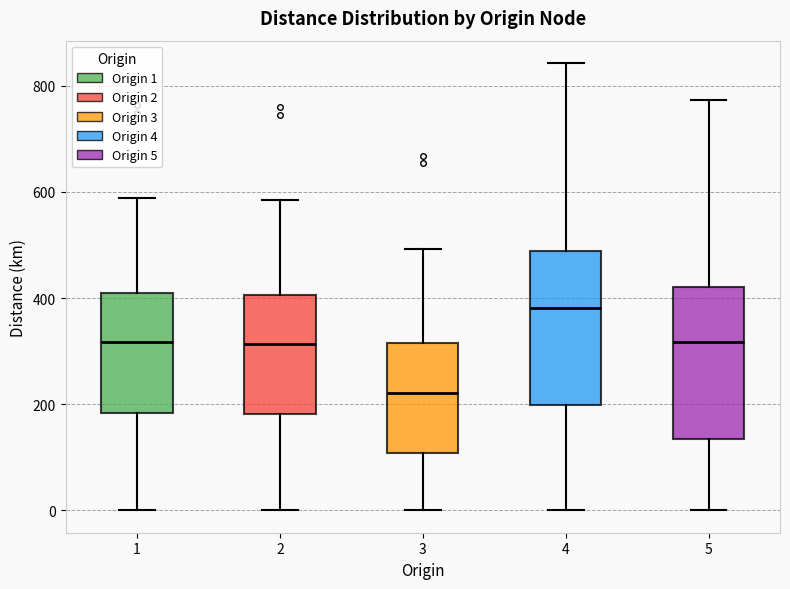

Reading left to right, transcribe this box plot: for each box, give where its median line is, the range the box spans, and where its two whiskers end, as read against the y-axis. The values are not printed on the chart, so give them approximately, as read against the axis.

1: median 320, box 180 to 400, whiskers 0 to 580
2: median 320, box 180 to 400, whiskers 0 to 580
3: median 220, box 100 to 320, whiskers 0 to 500
4: median 380, box 200 to 480, whiskers 0 to 840
5: median 320, box 140 to 420, whiskers 0 to 780